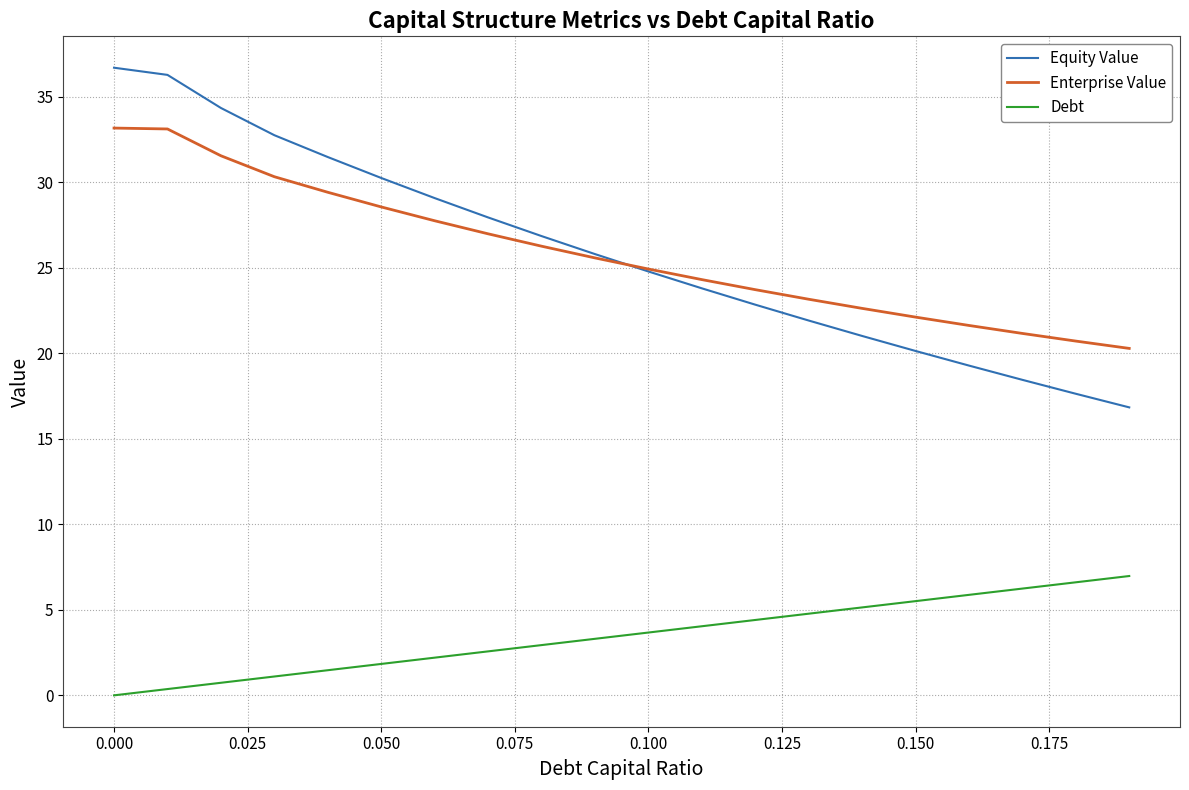

Which series has the widest spread of values?

Equity Value